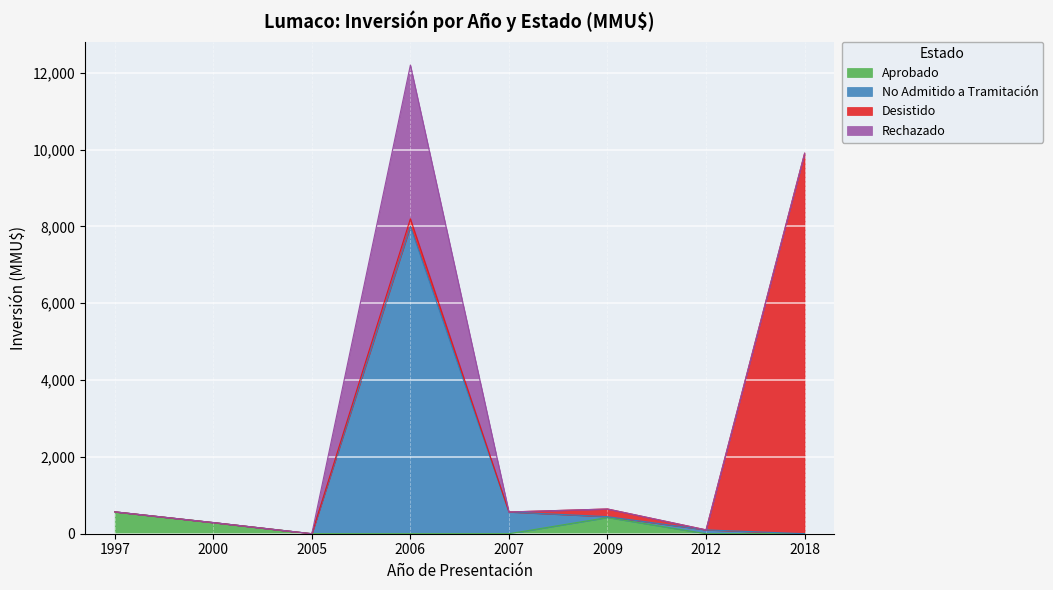

True or false: Aprobado has a value of 154 at 2009.

False